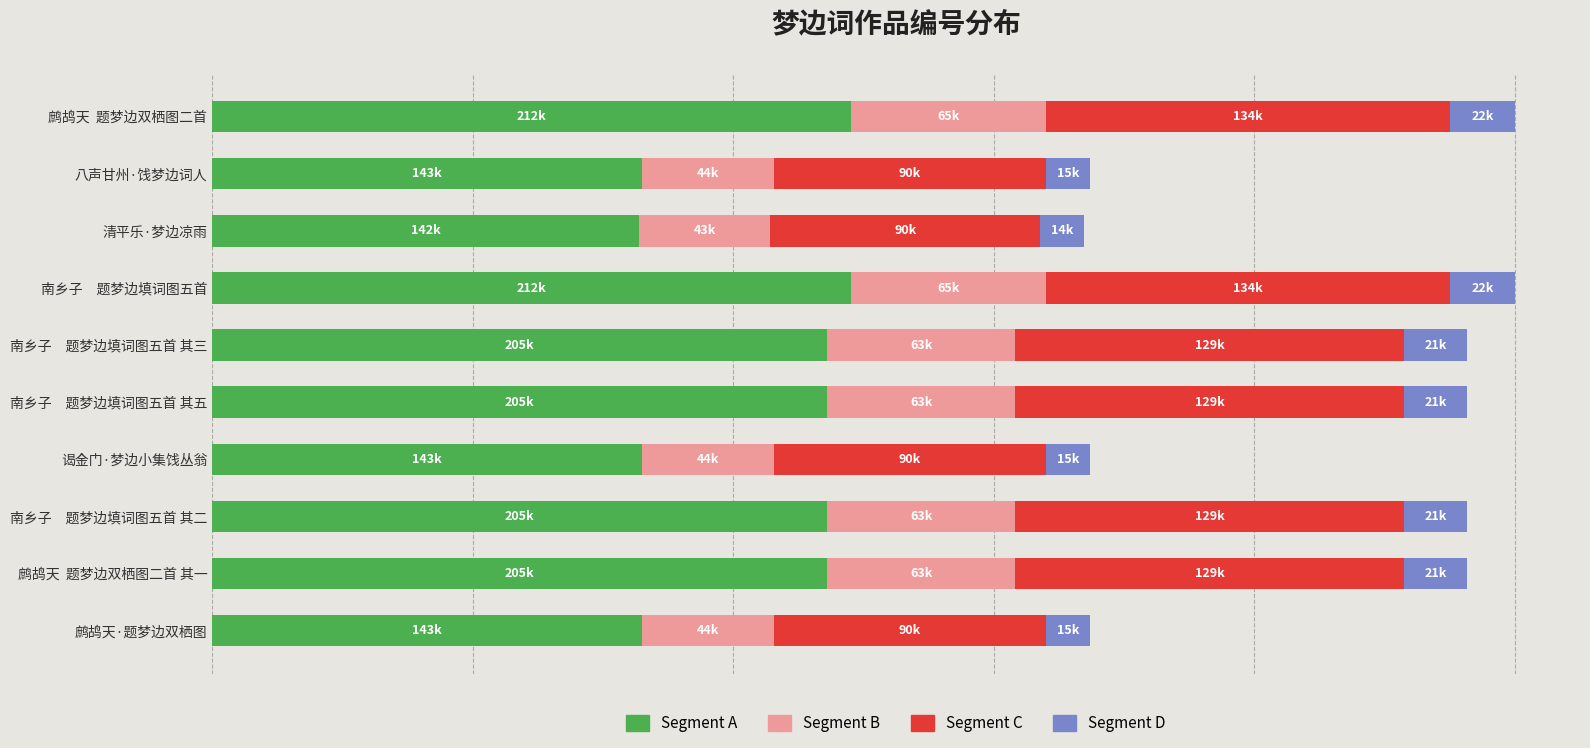

What are all the series names shown in the legend?

Segment A, Segment B, Segment C, Segment D